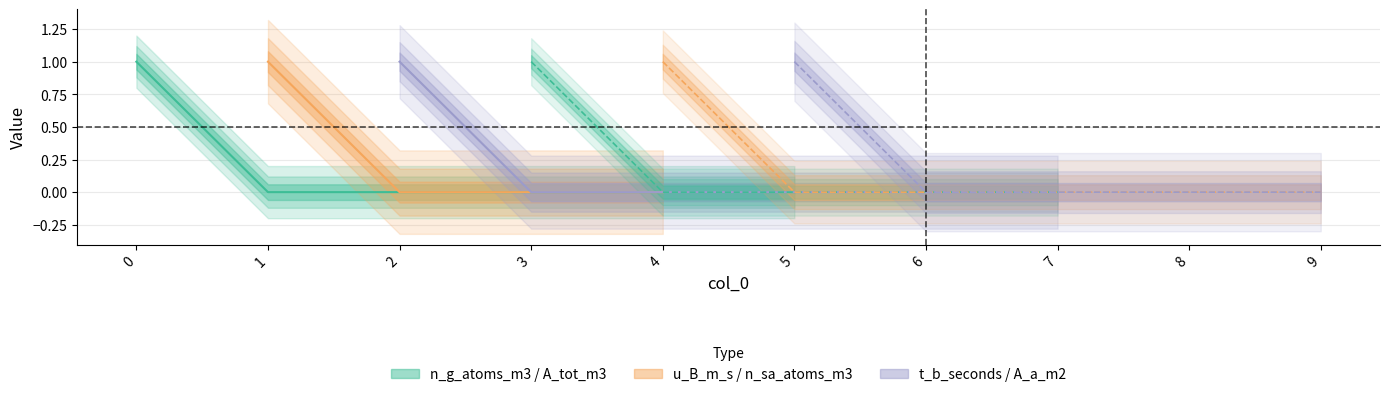

Where is the first local maximum for n_sa_atoms_m3?

4